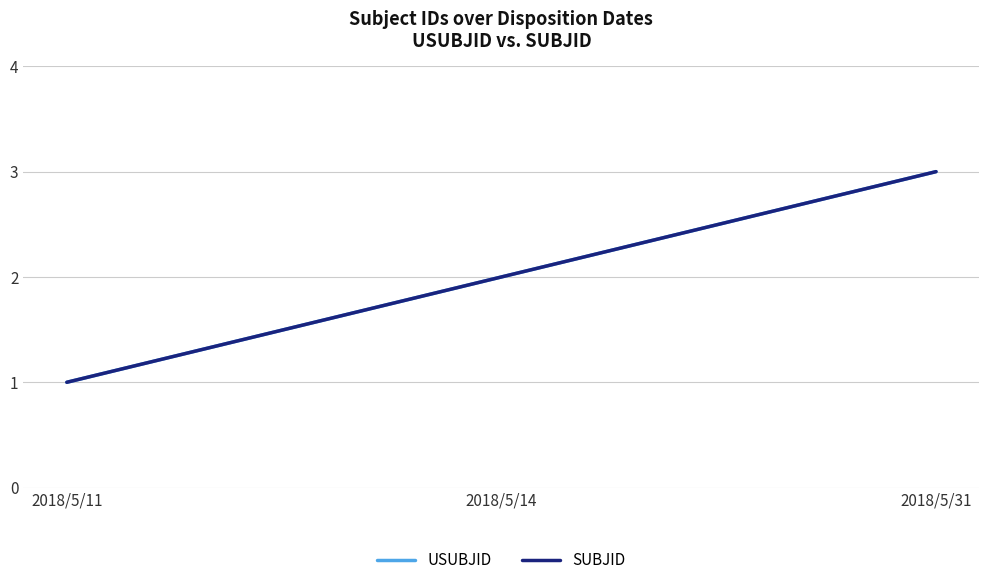

Is this an area chart (filled region under the line)?

No